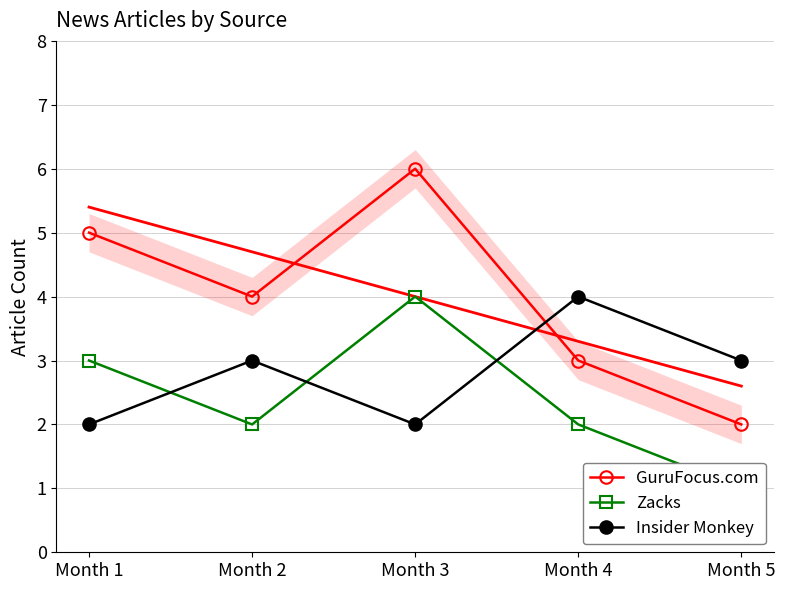

Which series ends up on top after the final intersection of GuruFocus.com and Insider Monkey?

Insider Monkey